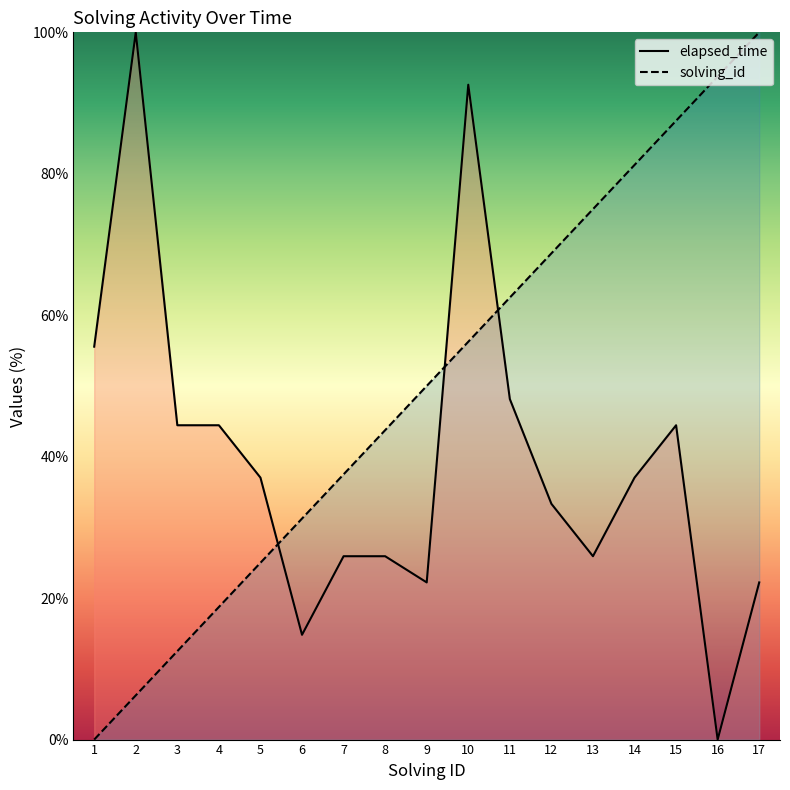

What is the difference between the highest and lowest values at 12?

35.4